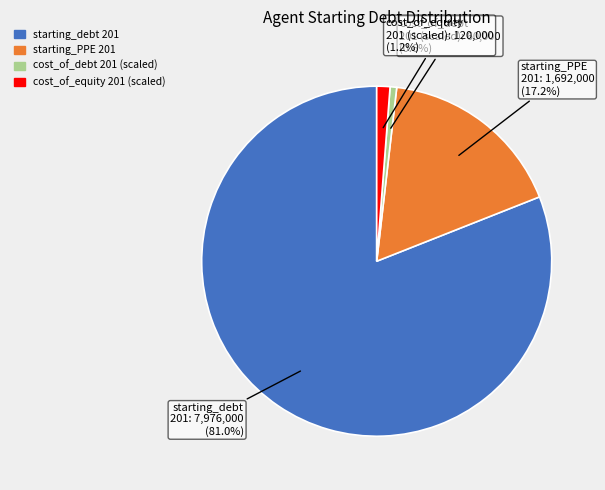

Does any single category account for the majority?

Yes